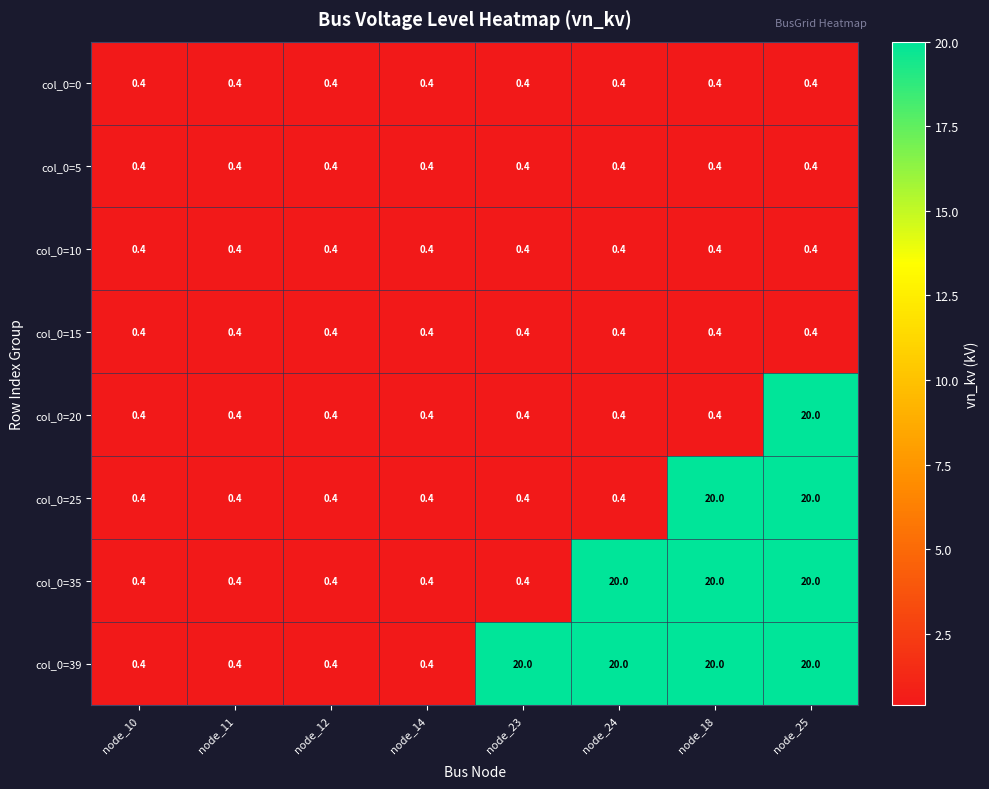

What is the spread (max minus min) of values at node_25?

19.6